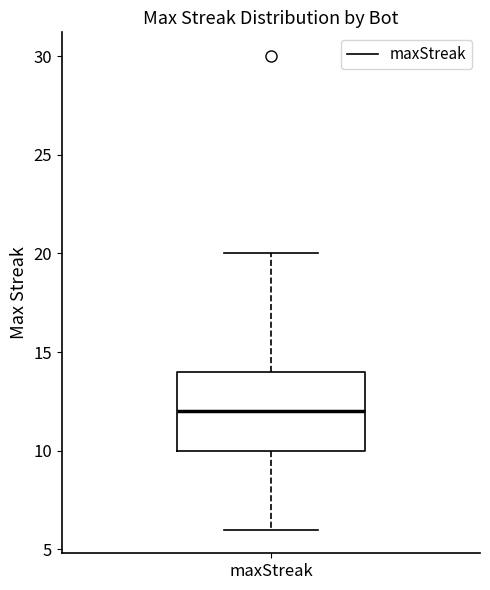

Where is the upper edge of the box for maxStreak on the y-axis? The values are not printed on the chart, so give them approximately, as read against the axis.

14